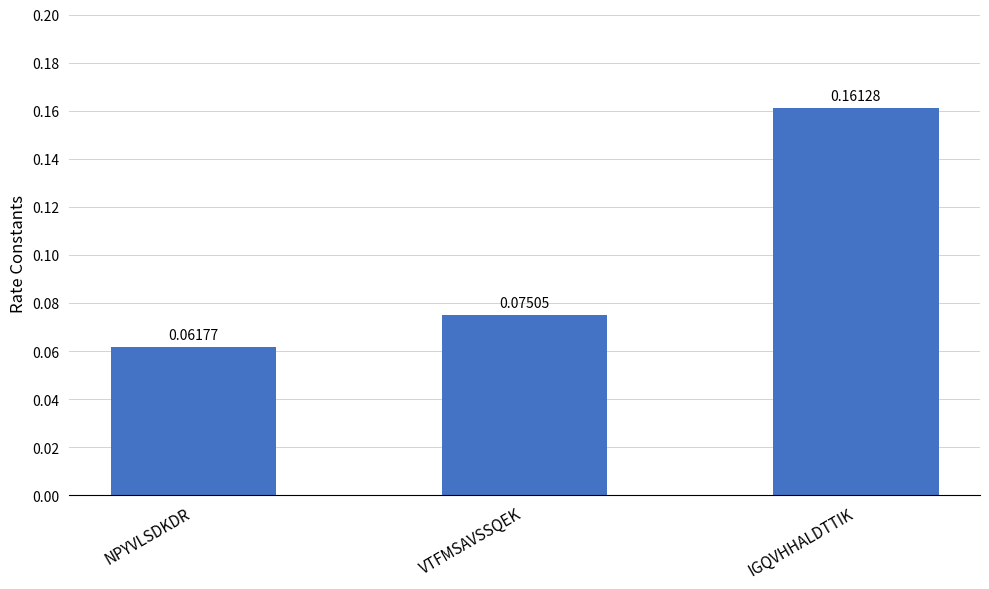

Where is the data nearest to the value 0?

NPYVLSDKDR